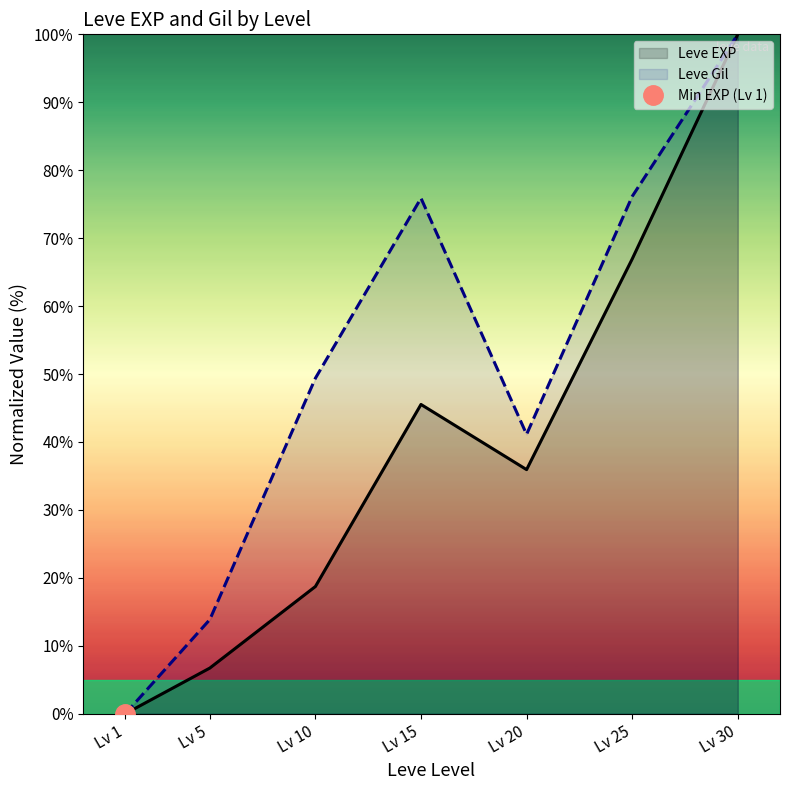

What is the difference between the Leve EXP values at Lv 5 and Lv 1?

6.7